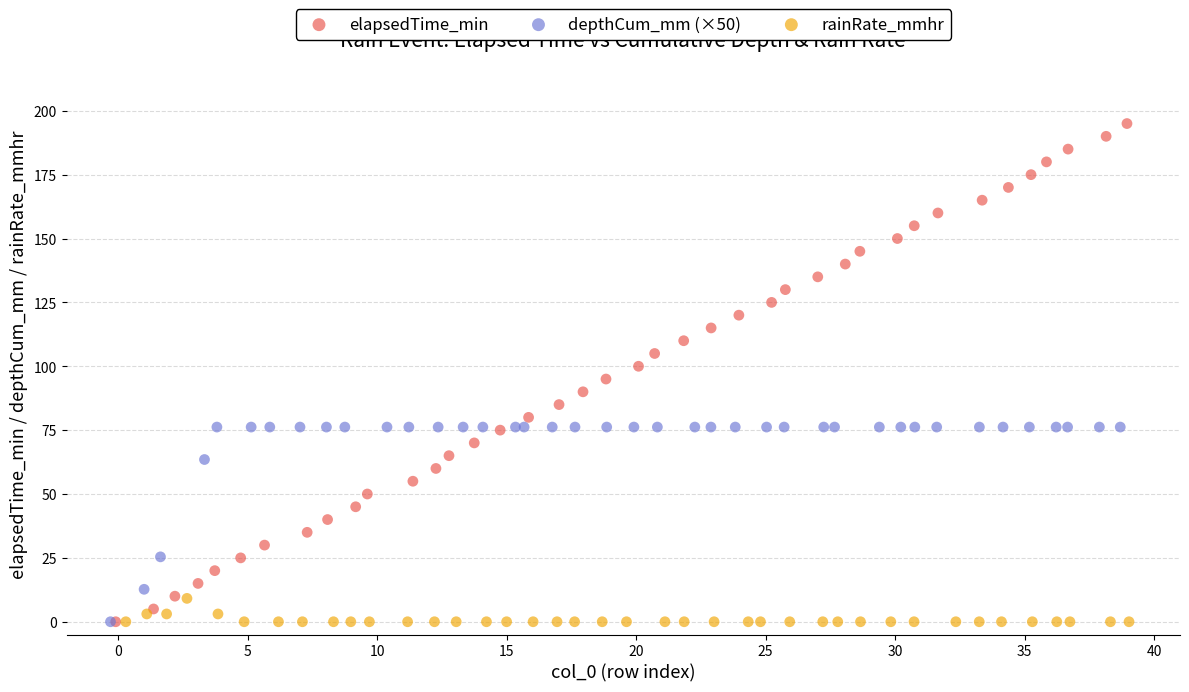

Which series reaches the maximum Y coordinate?

elapsedTime_min